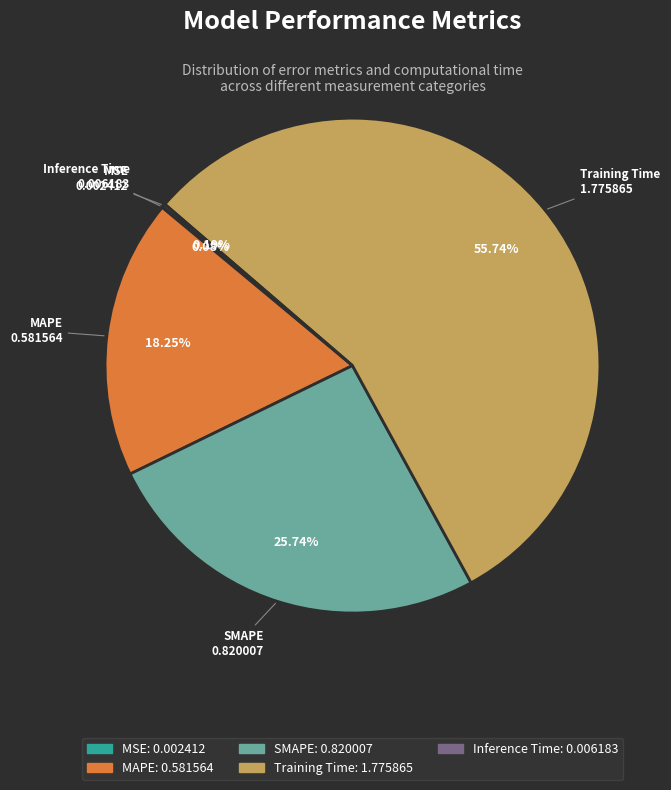

To the nearest percent, what is the combined percentage of MAPE and SMAPE?

44%